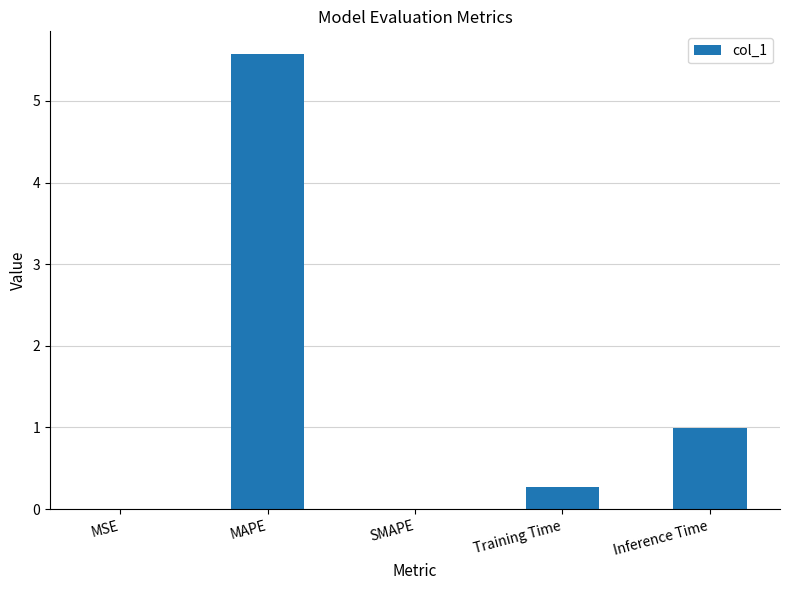

Where is the data nearest to the value 2?

Inference Time